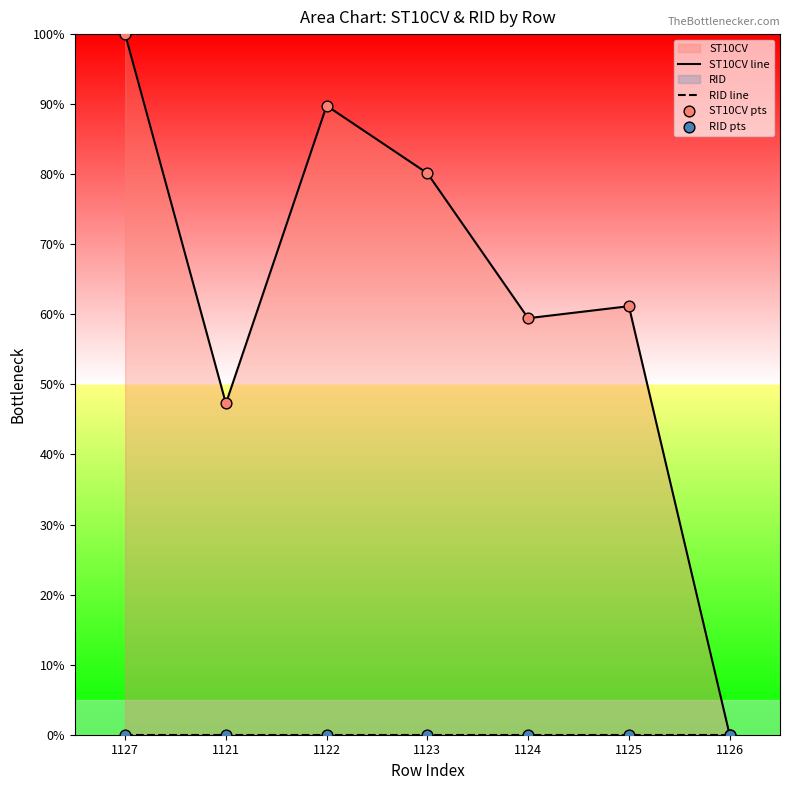

Which series contains the highest Y value?

ST10CV line